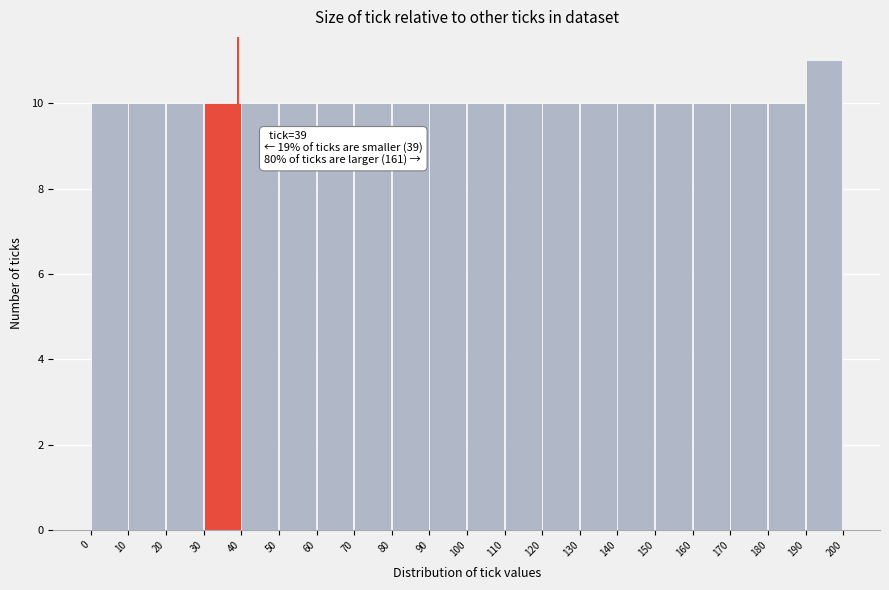

Which range on the x-axis has the tallest bar?

190 to 200